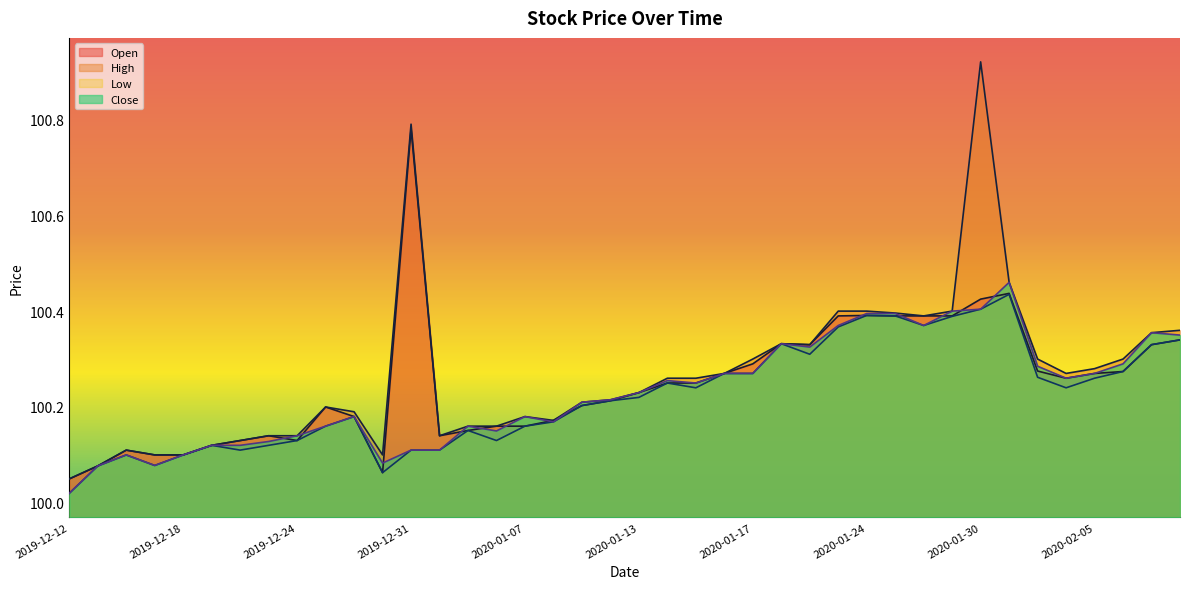

Which series has the widest spread of values?

High